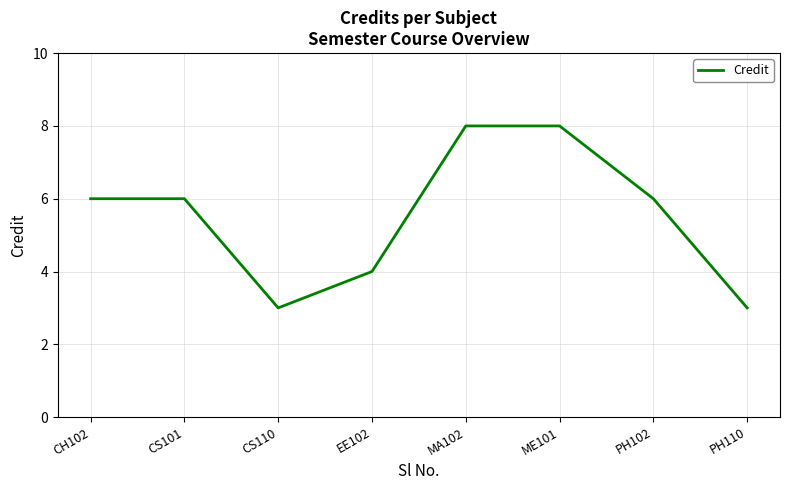

How many values are between 4 and 8?

6